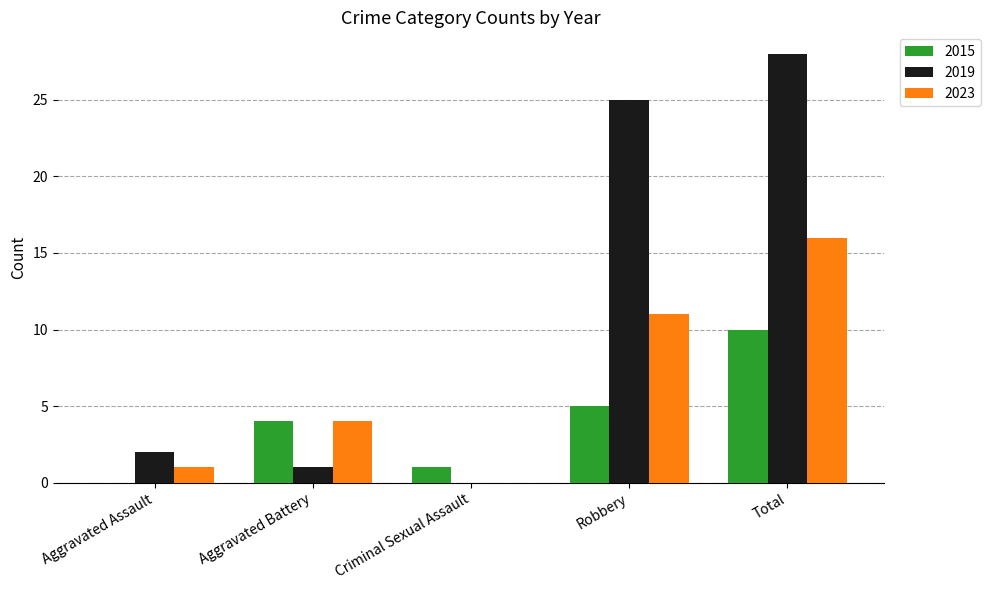

The value of 2015 at Criminal Sexual Assault is 2. True or false?

False